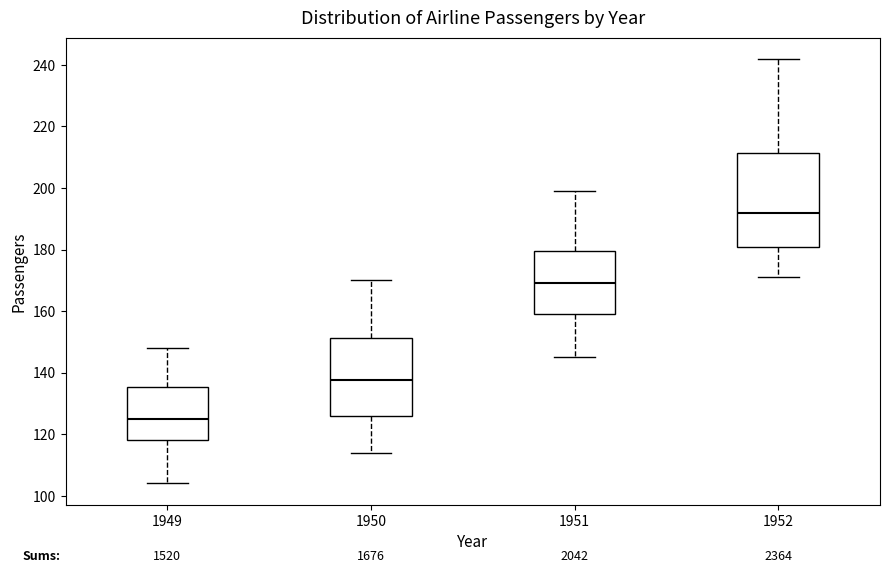

Reading left to right, read every box against the y-axis: the position of its median line, the range the box covers, and the ends of its whiskers. The values are not printed on the chart, so give them approximately, as read against the axis.

1949: median 126, box 118 to 136, whiskers 104 to 148
1950: median 138, box 126 to 152, whiskers 114 to 170
1951: median 170, box 160 to 180, whiskers 146 to 200
1952: median 192, box 180 to 212, whiskers 172 to 242